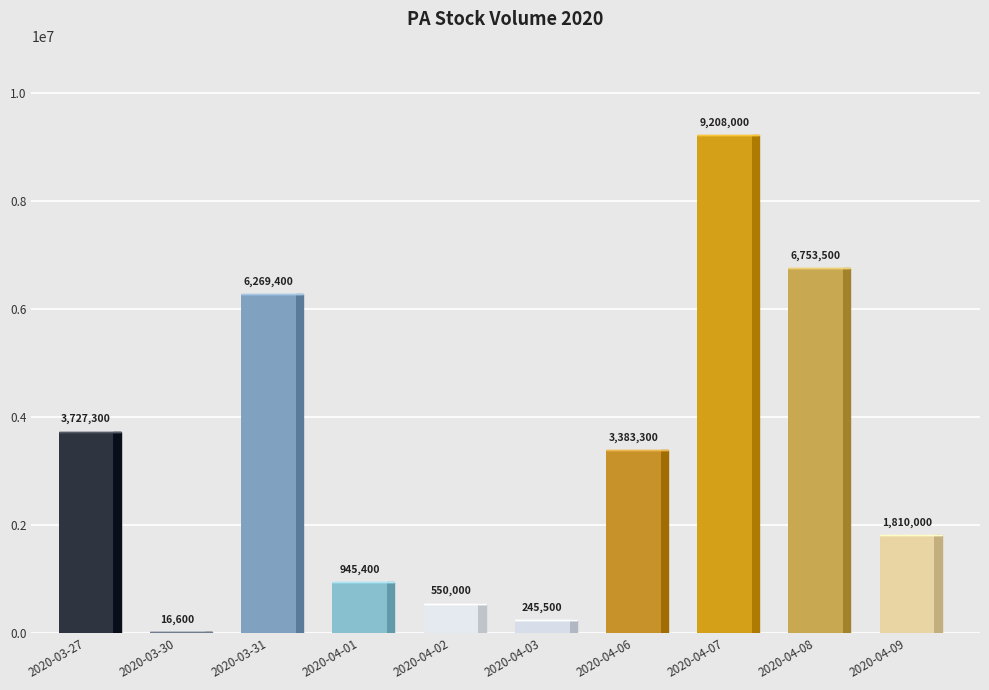

How many distinct data groups are displayed?

1